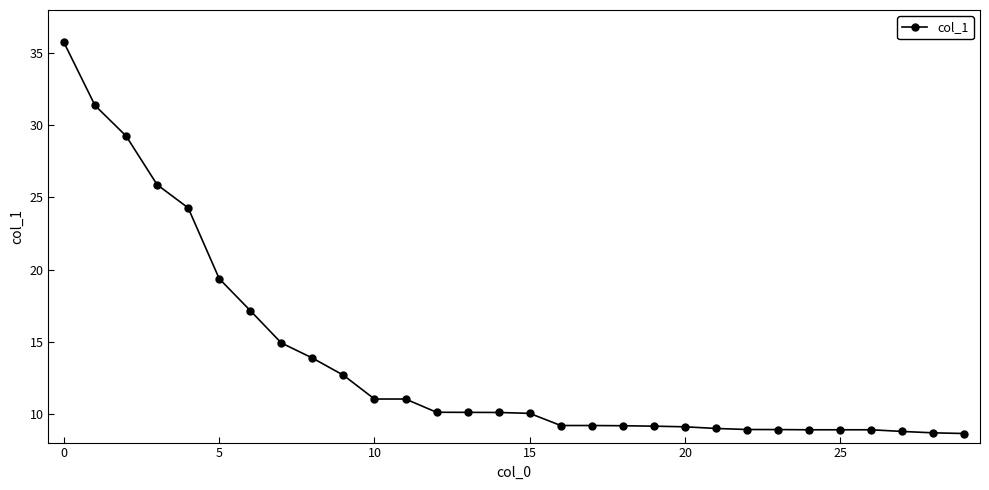

What is the maximum value shown in the chart?

35.7